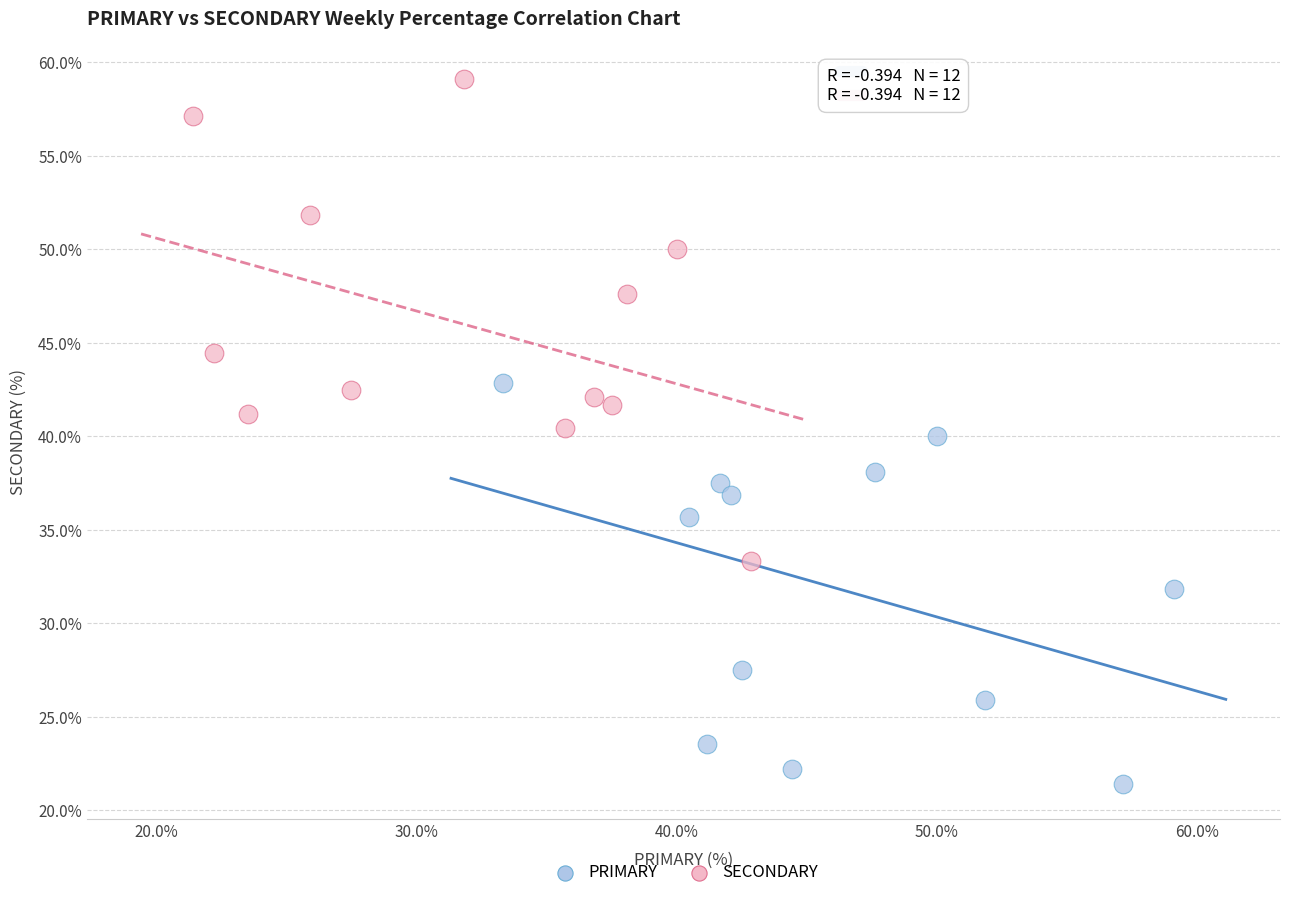

Which series reaches the minimum Y coordinate?

PRIMARY